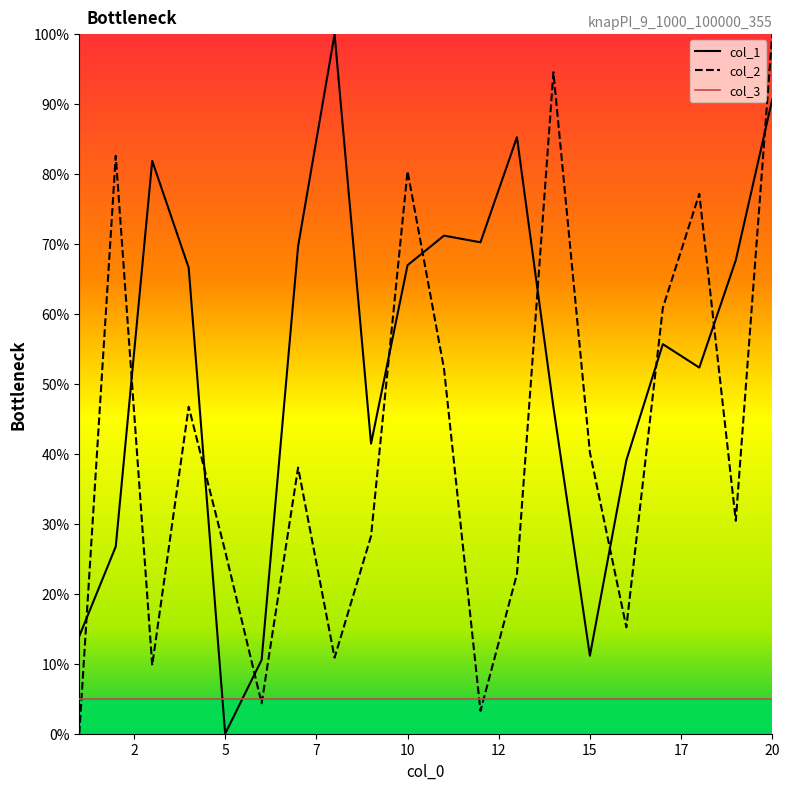

What is the greatest value displayed?

100.0